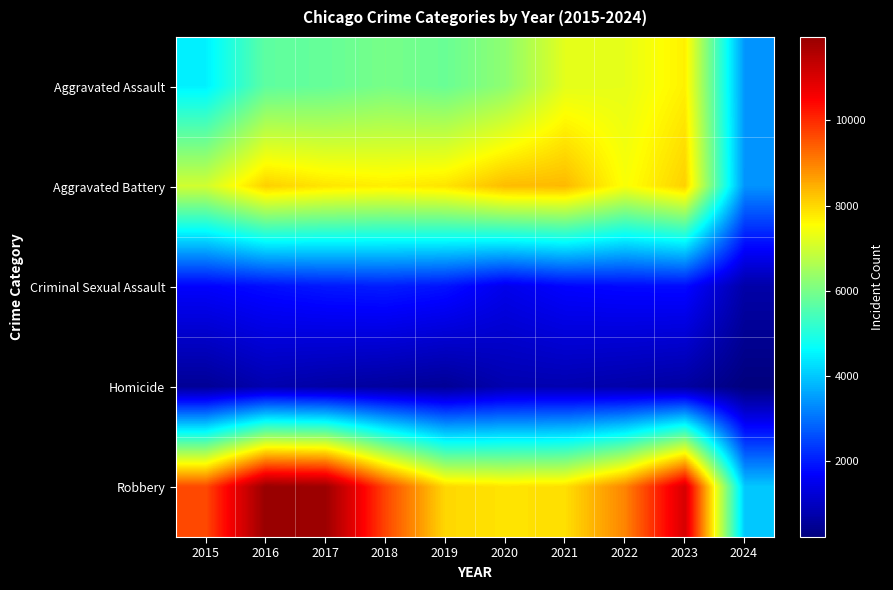

At which category is the sum across all series the highest?

2023